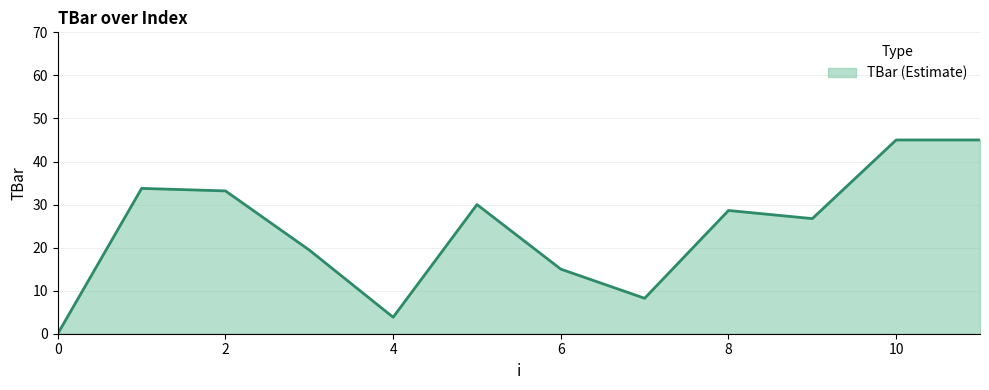

How many distinct data groups are displayed?

1